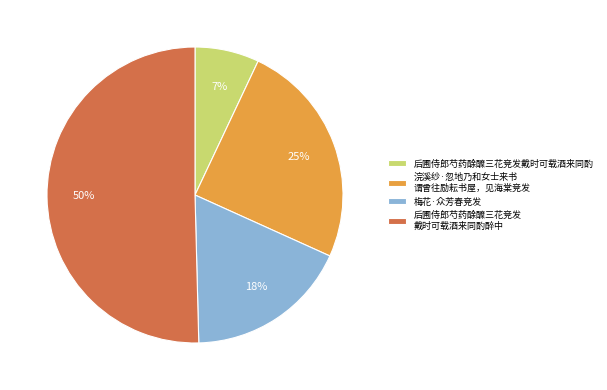

True or false: 后圃侍郎芍药酴醾三花竞发 戴时可载酒来同酌醉中 accounts for 63% of the total.

False